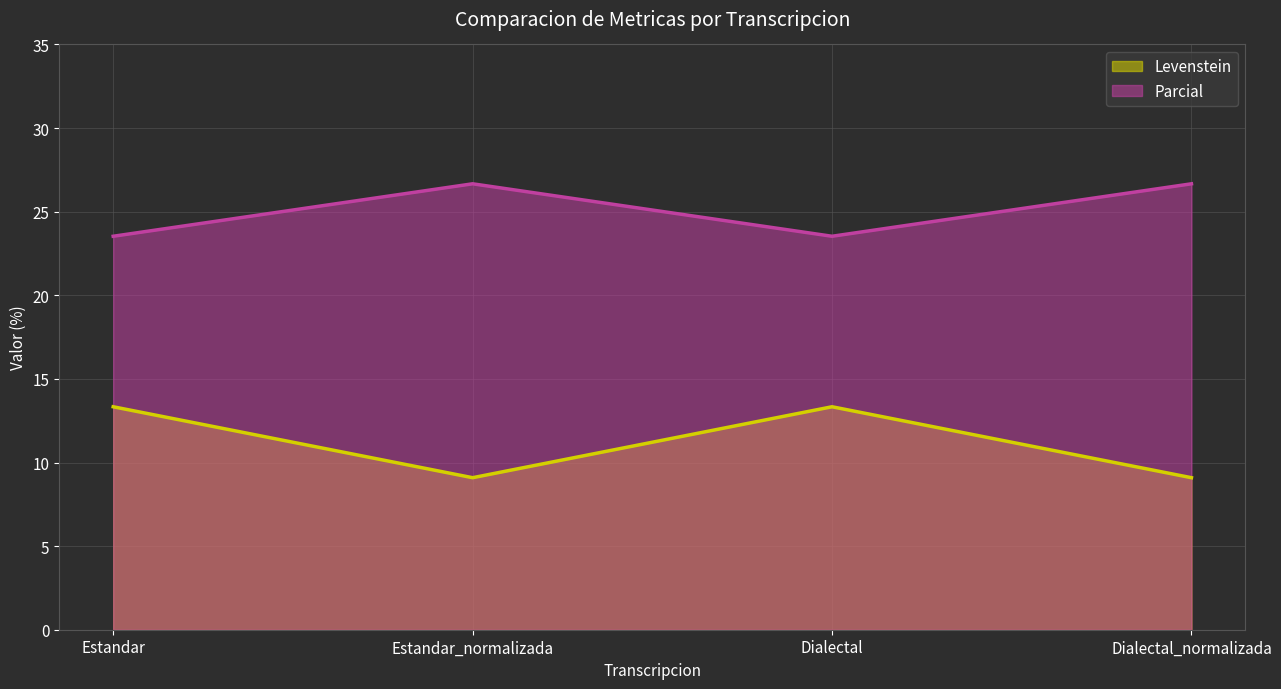

What is the difference between the second highest and minimum values in the Levenstein series?

4.2